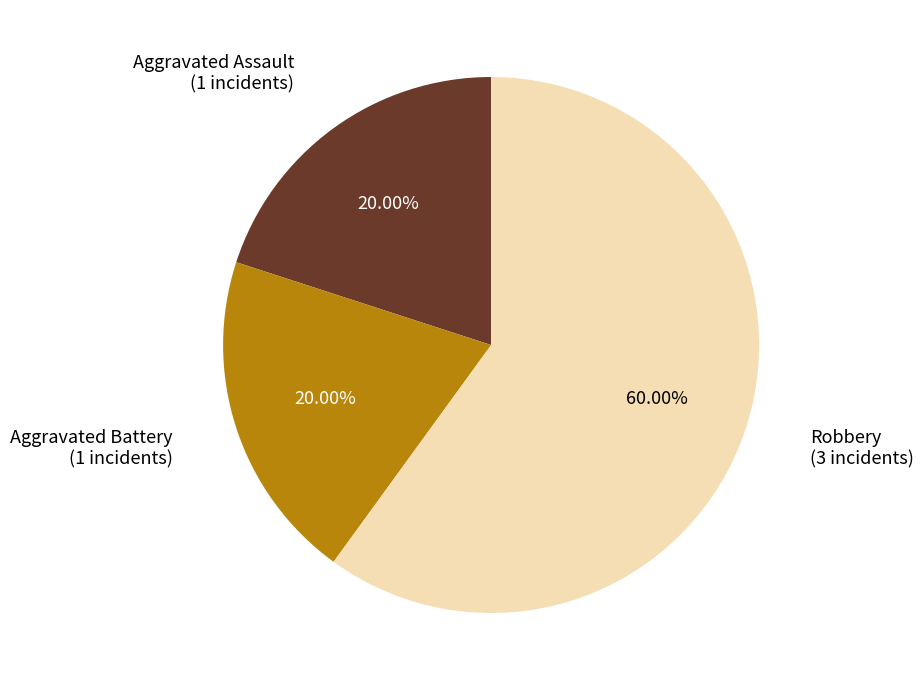

Is there a majority slice in this chart?

Yes